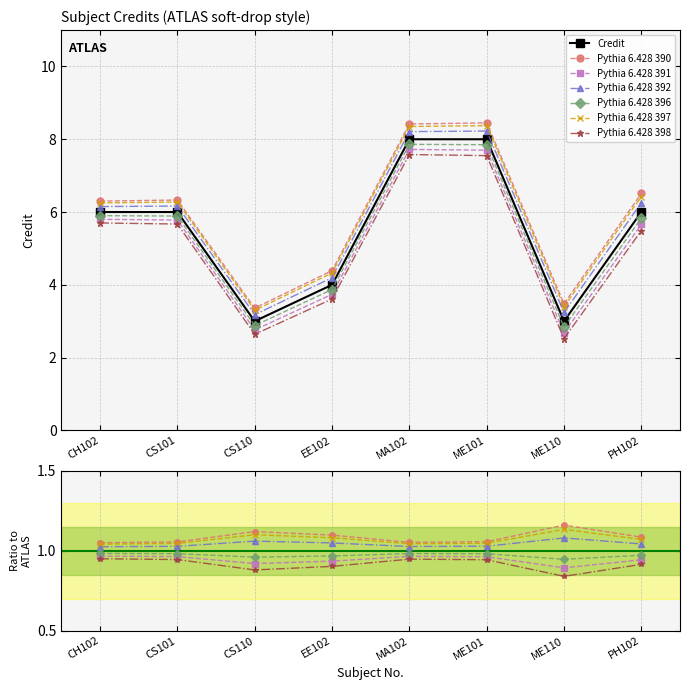

List the labels in order of value, smallest first.

CS110, ME110, EE102, CH102, CS101, PH102, MA102, ME101